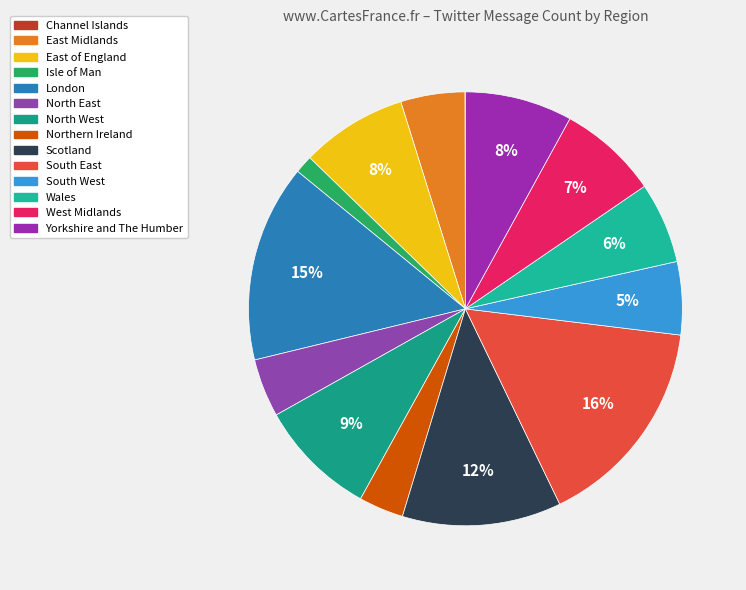

True or false: Channel Islands accounts for 7% of the total.

False